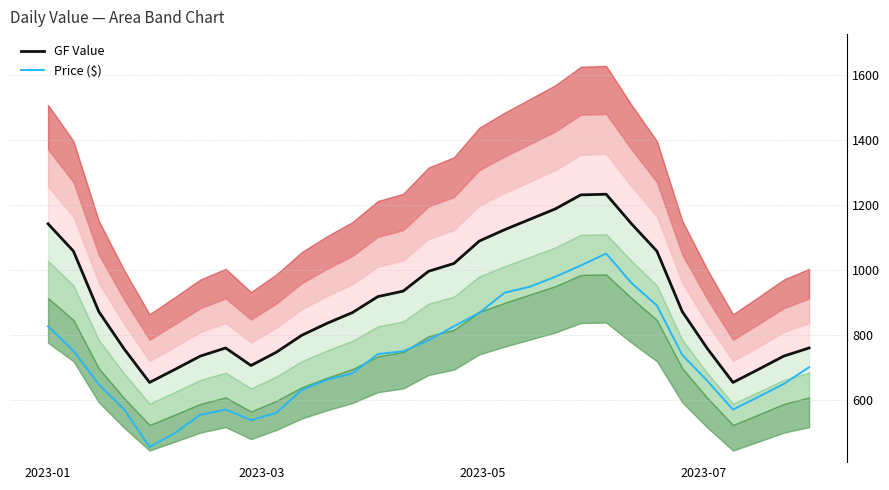

What is the minimum value for Price ($)?

456.3